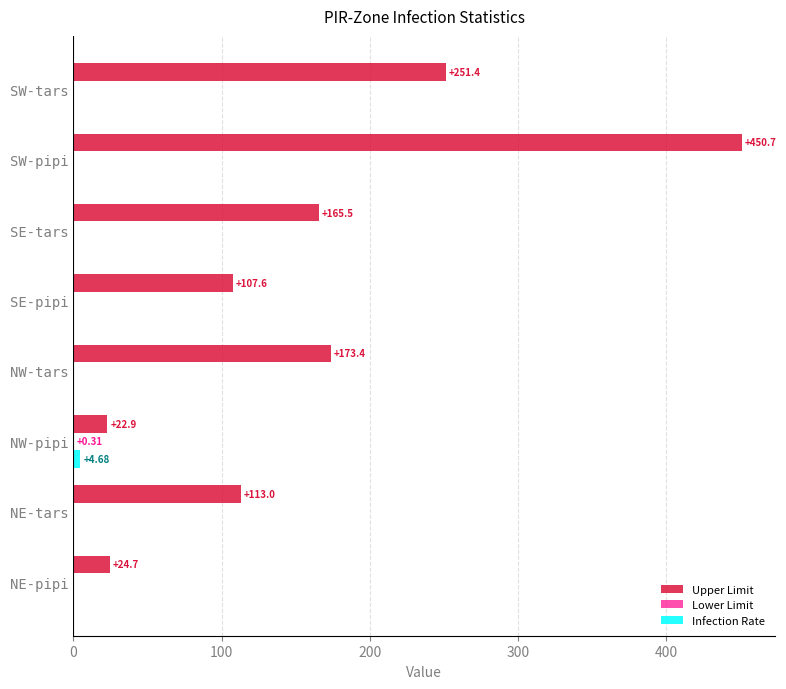

Which series has the largest total across all categories?

Upper Limit